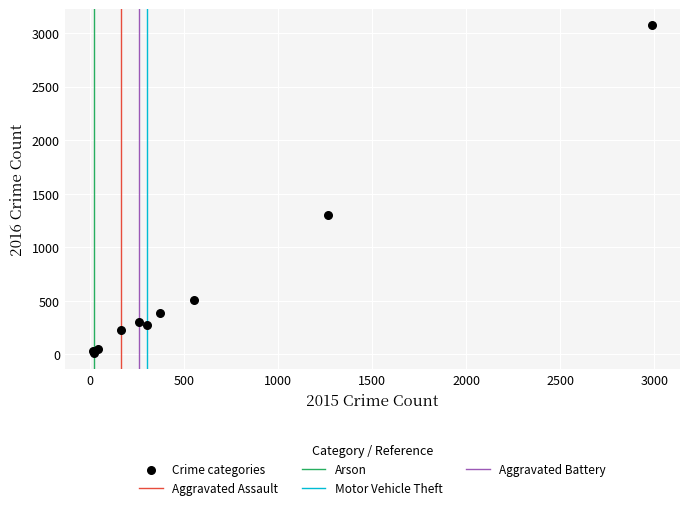

What Y value in the scatter plot is closest to 1542?

1297